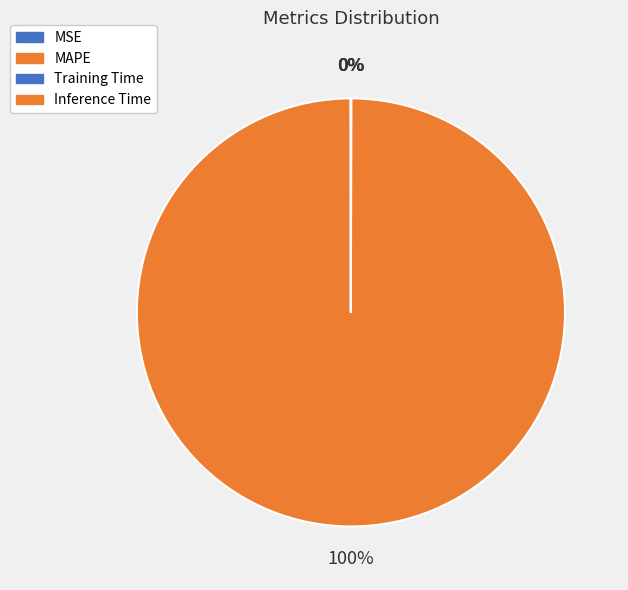

Rank the categories by value from highest to lowest.

MAPE, MSE, Training Time, Inference Time